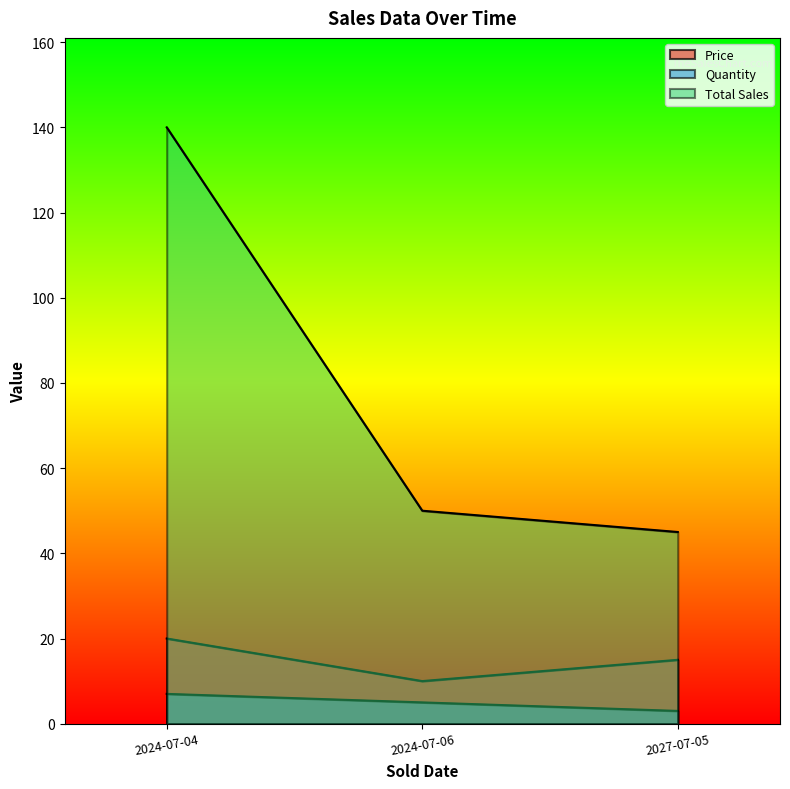

How many values in the Total Sales series are below 50?

1